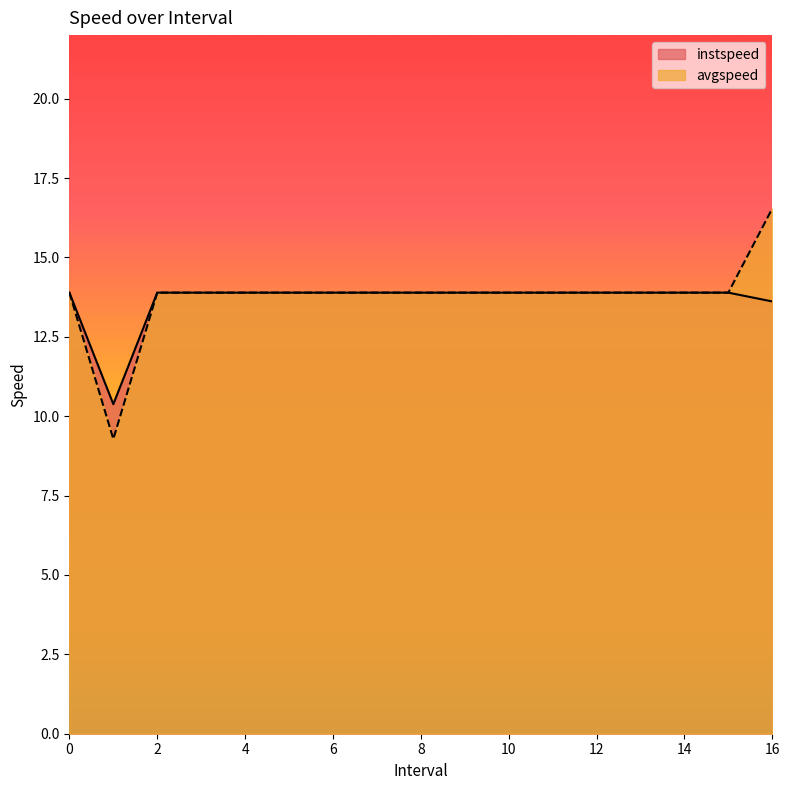

Reading left to right, what are all the values shown in this chart?

instspeed: 0=13.9	1.0=10.4	2=13.9	3=13.9	4=13.9	5=13.9	6=13.9	7=13.9	8=13.9	9=13.9	10=13.9	11=13.9	12=13.9	13=13.9	14=13.9	15=13.9	16.0=13.6
avgspeed: 0=13.9	1.0=9.3	2=13.9	3=13.9	4=13.9	5=13.9	6=13.9	7=13.9	8=13.9	9=13.9	10=13.9	11=13.9	12=13.9	13=13.9	14=13.9	15=13.9	16.0=16.5